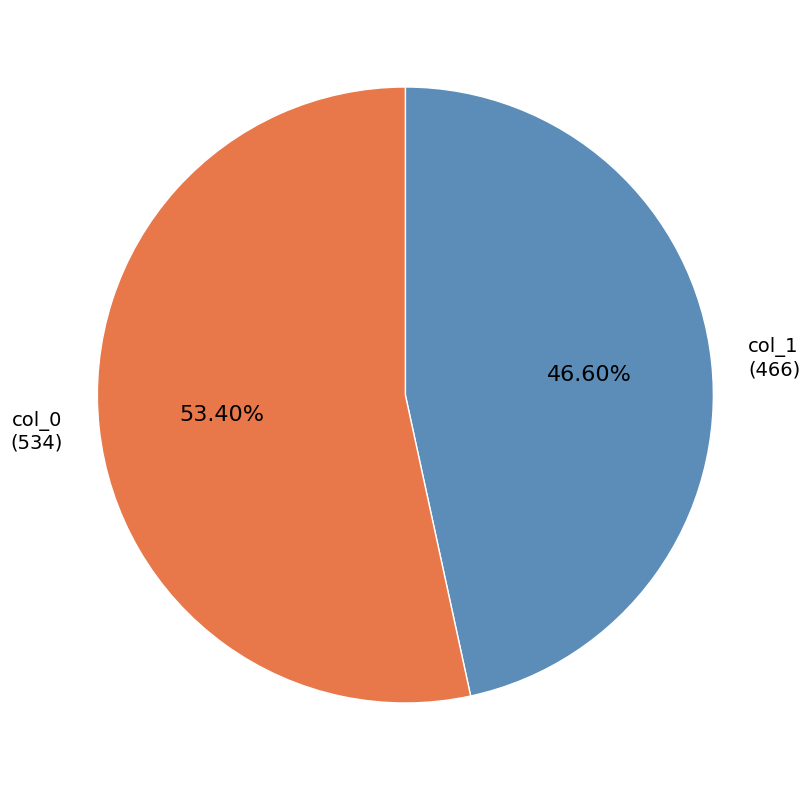

Rank the categories by value from highest to lowest.

col_0 (534), col_1 (466)